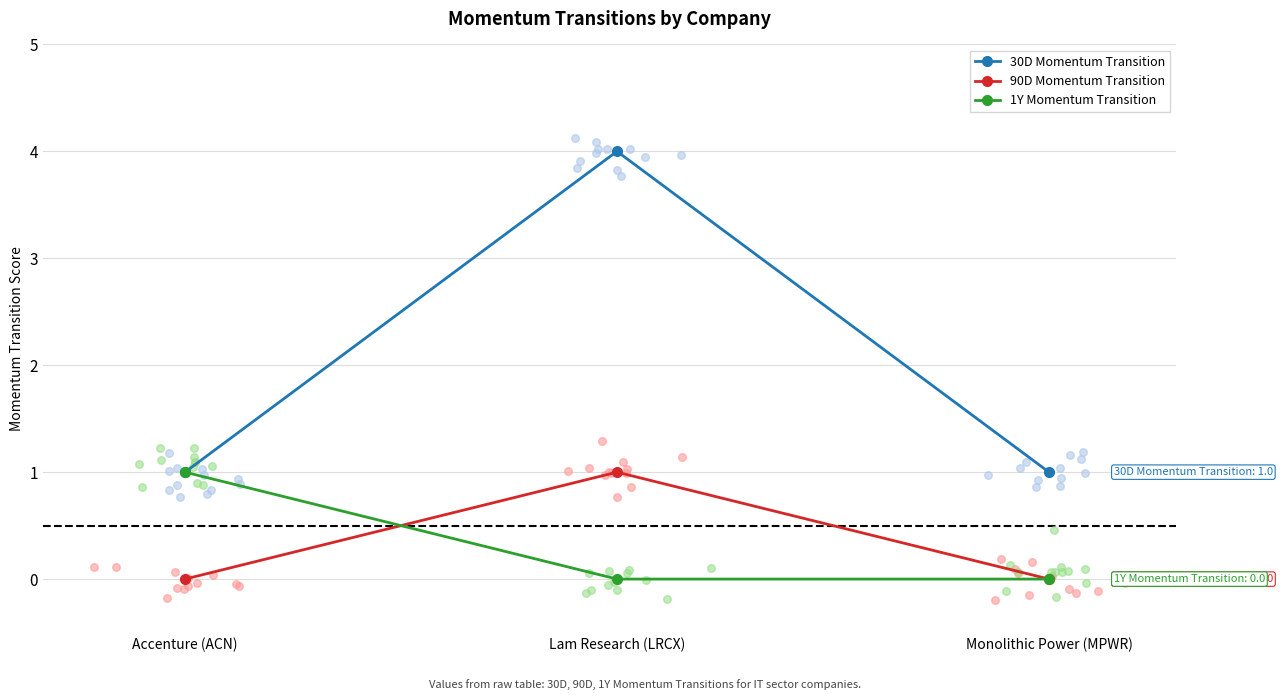

At how many categories does at least one series exceed 0?

3